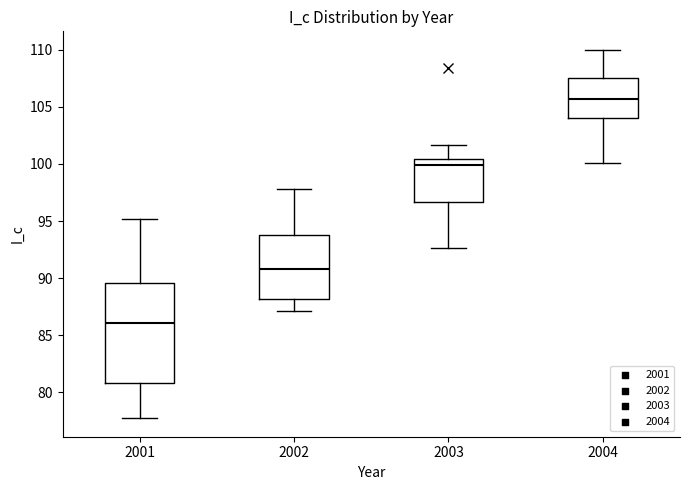

Which box has the lowest median line?

2001